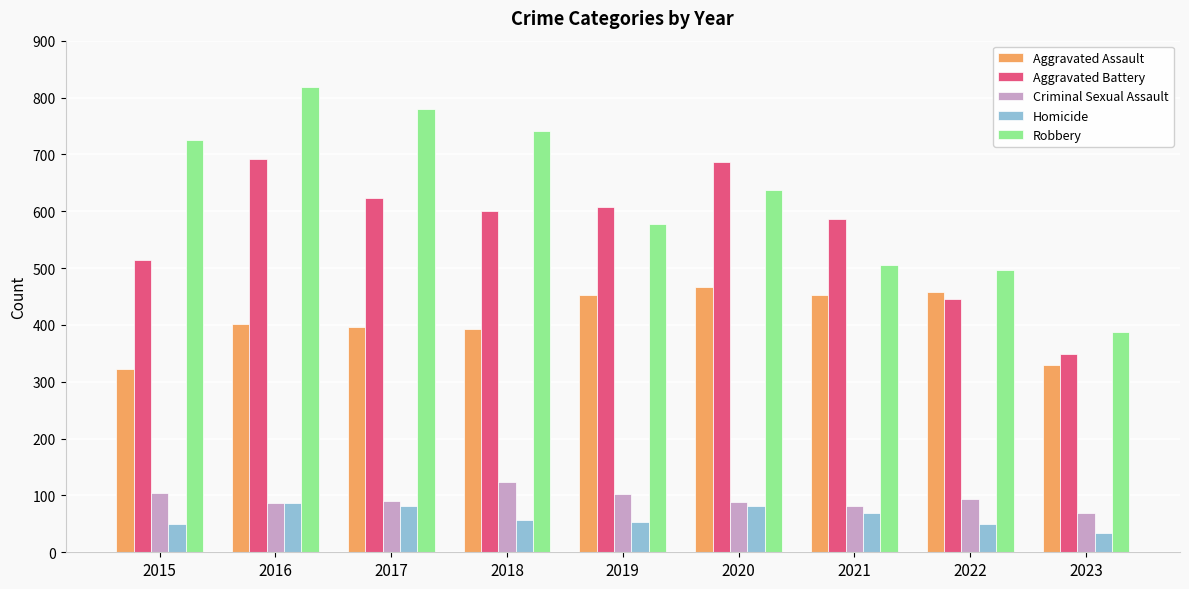

What is the value of the Aggravated Assault bar at the 4th from the left?

392